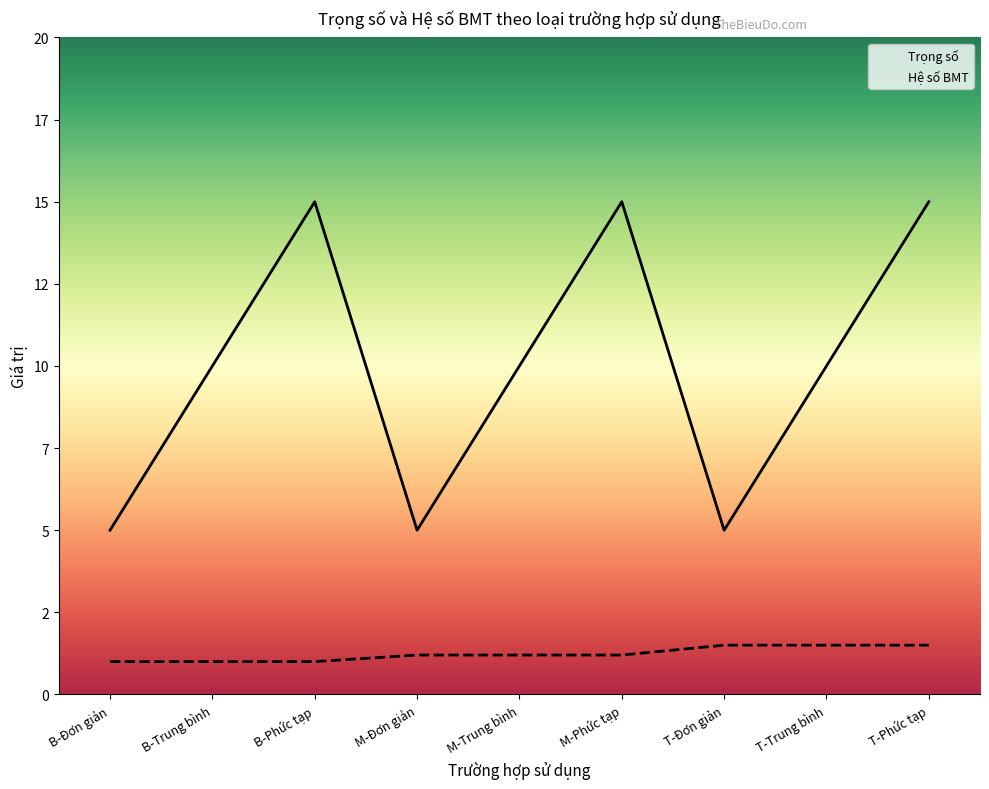

Is the value of Hệ số BMT at M-Đơn giản greater than the value of Trọng số at T-Trung bình?

No